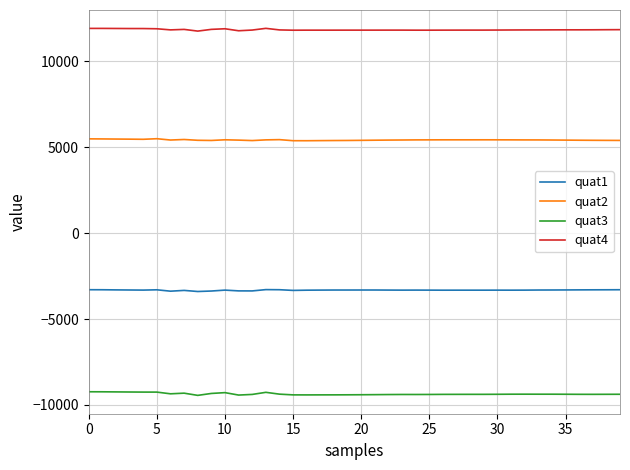

What is the lowest value of the quat3 series?

-9446